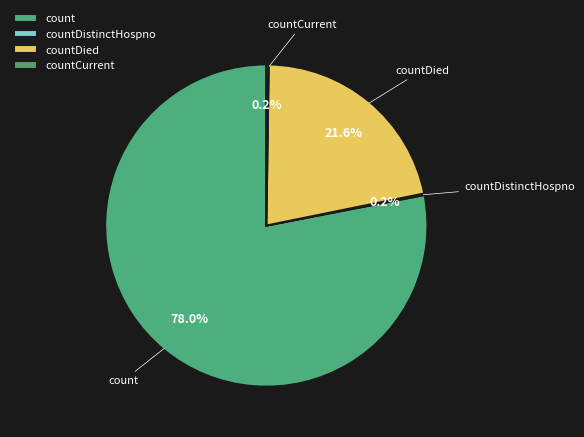

How much of the chart is everything except countDied?

78.4%